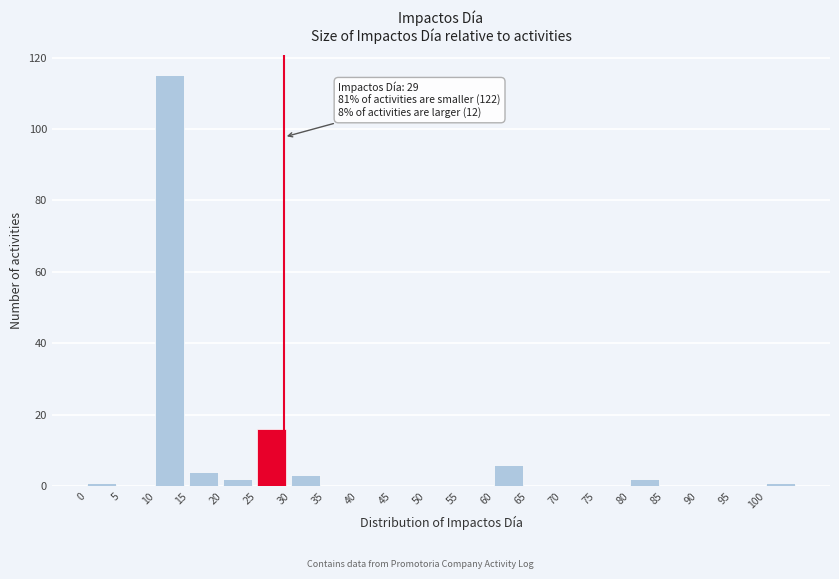

Over which range of the x-axis is the bar tallest?

10 to 15